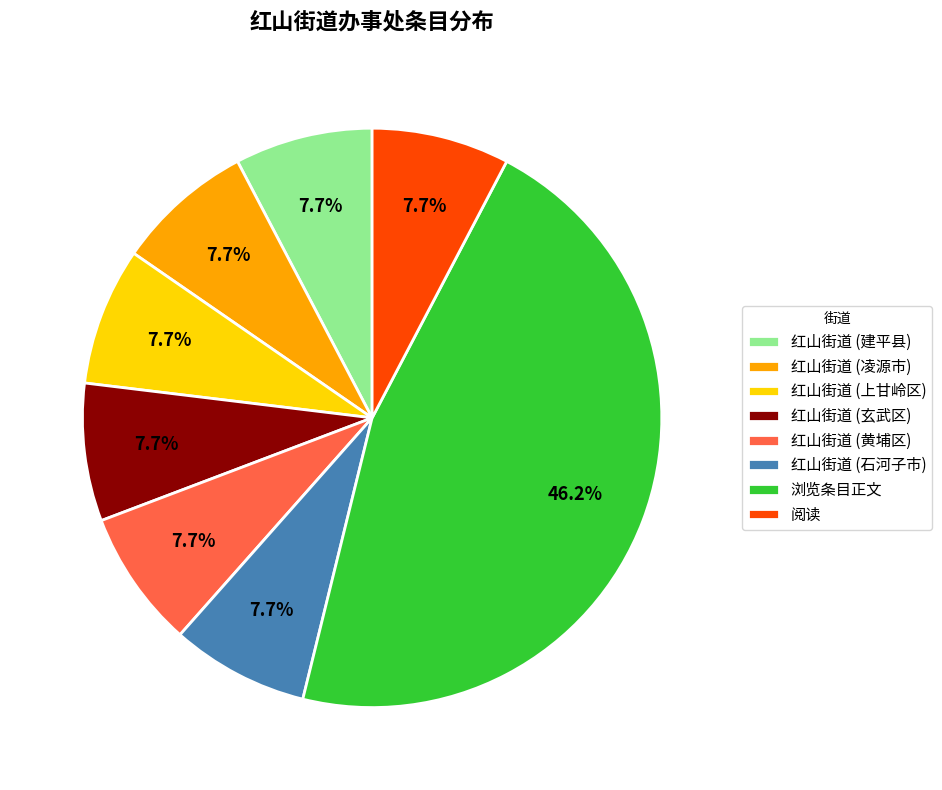

To the nearest percent, what is the average slice percentage?

12%